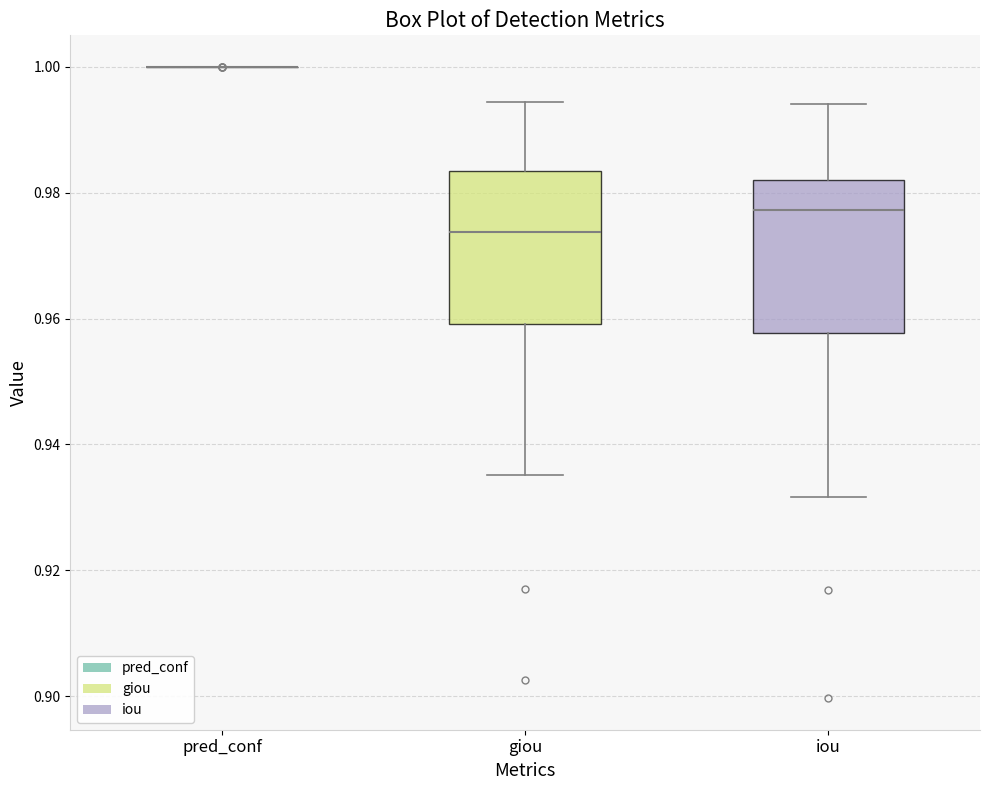

Where is the upper edge of the box for giou on the y-axis? The values are not printed on the chart, so give them approximately, as read against the axis.

0.984